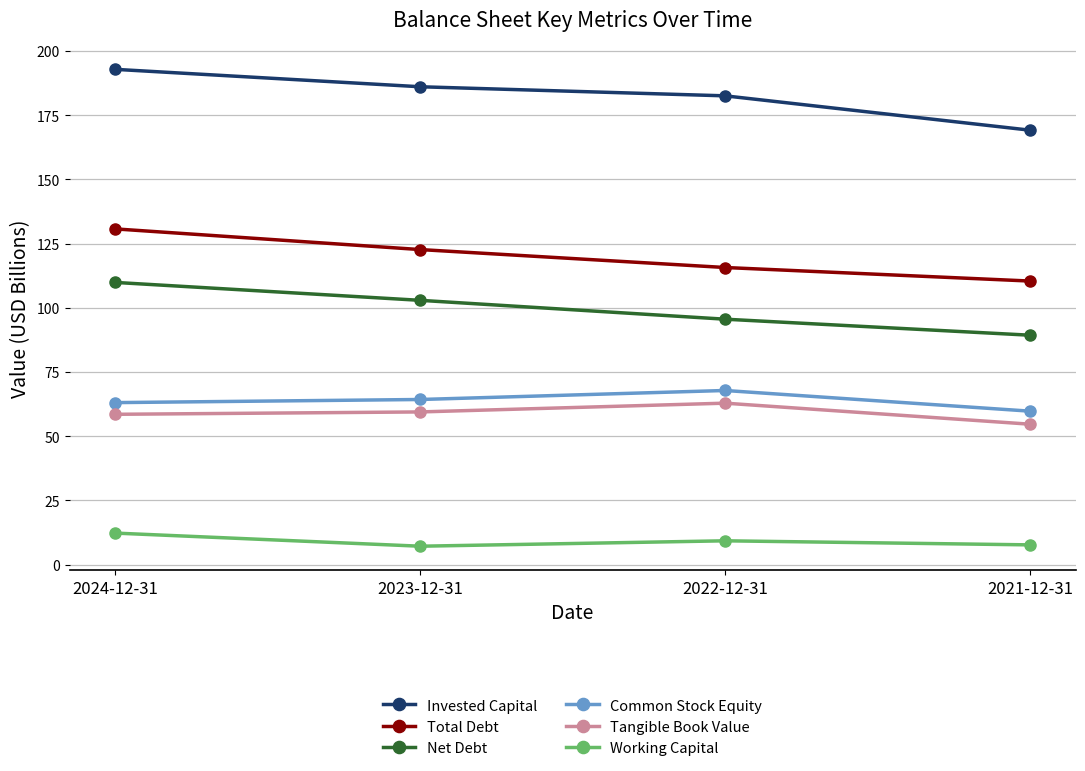

At which category is the sum across all series the highest?

2024-12-31